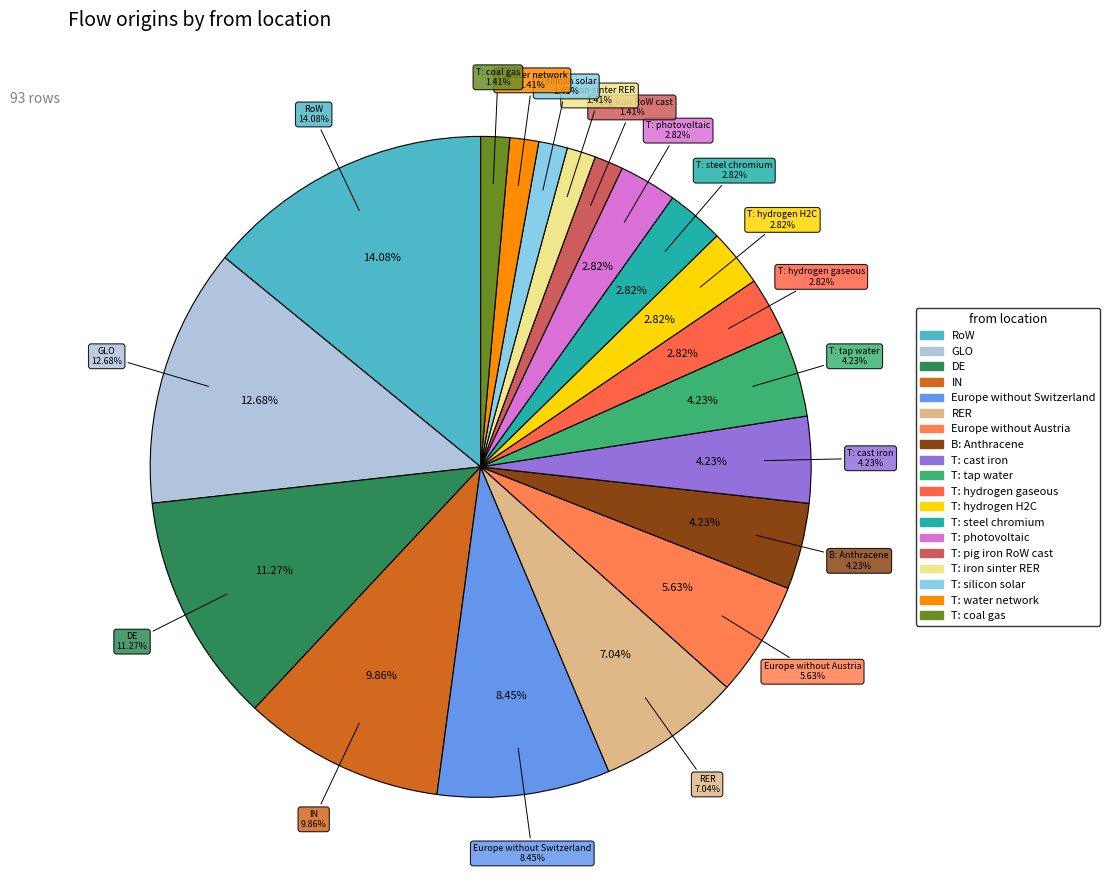

Approximately how many times larger is the value at T: photovoltaic compared to RoW?

0.2